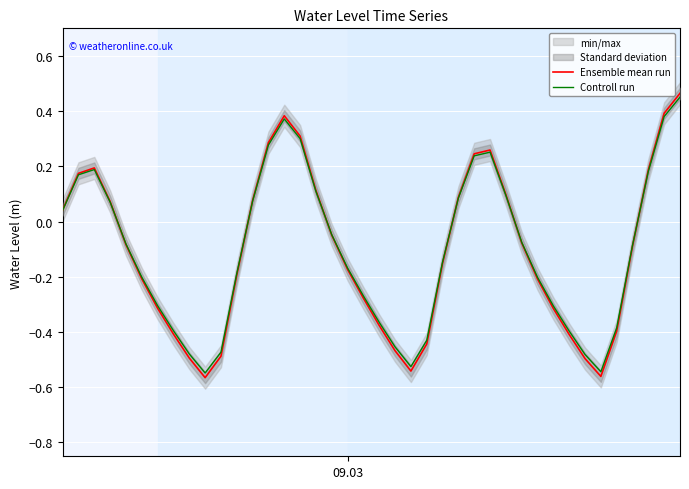

How many values in Ensemble mean run are above zero?

16